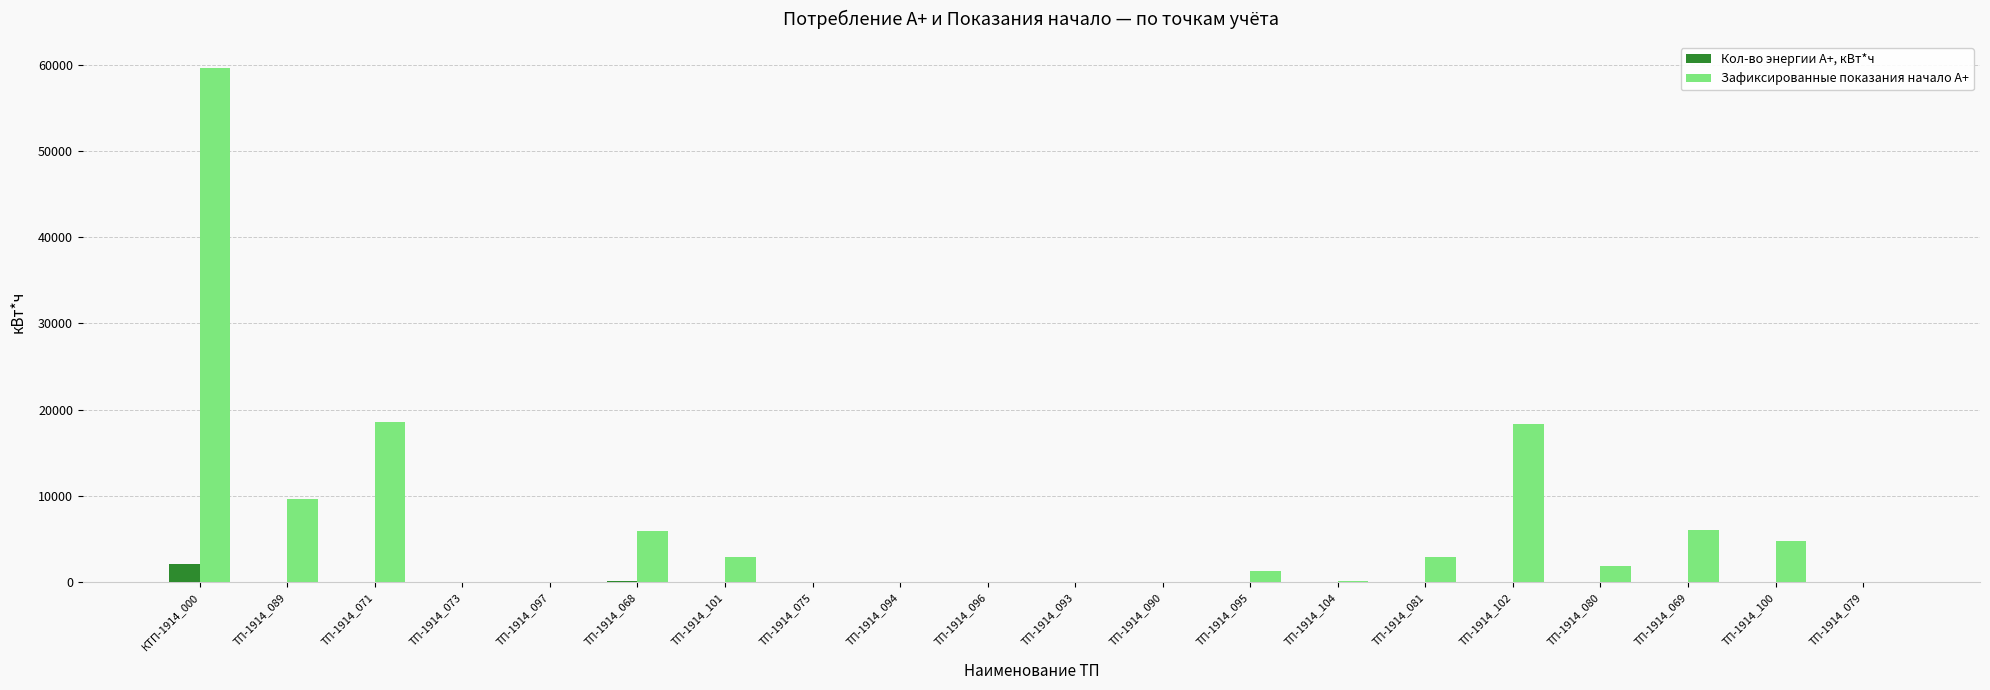

What is the sum of all Зафиксированные показания начало А+ values?

132042.0